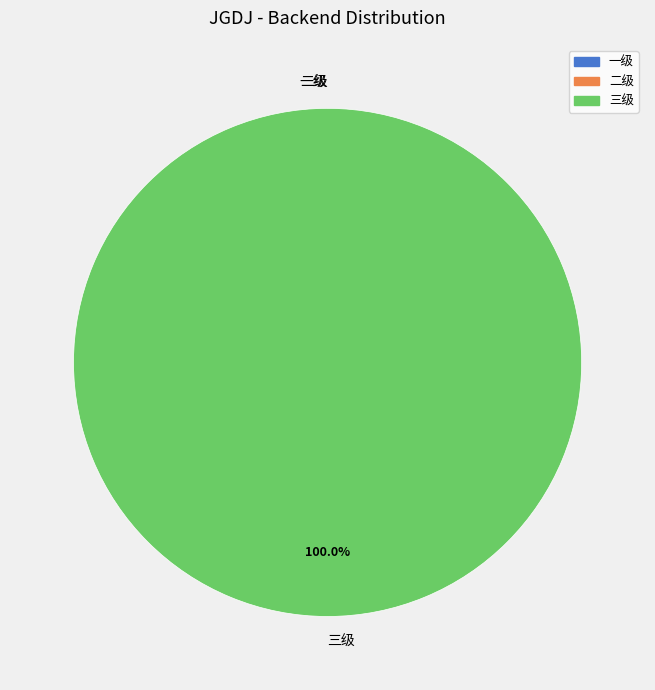

To the nearest percent, what is the average slice percentage?

33%